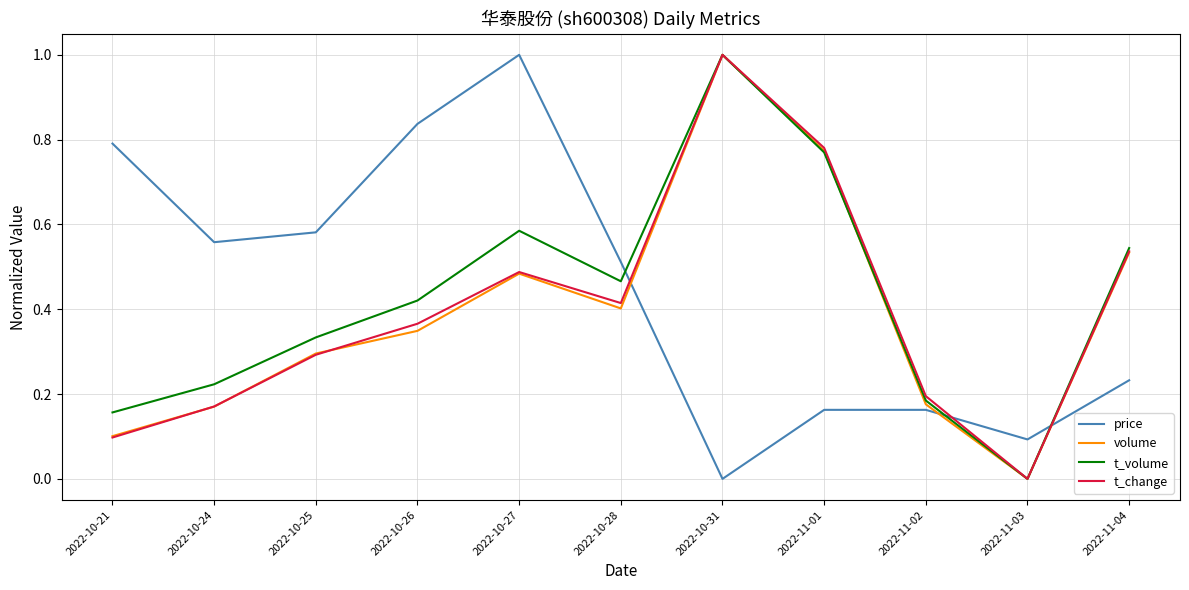

At 2022-10-28, list the series in order from smallest to largest.

volume, t_change, t_volume, price